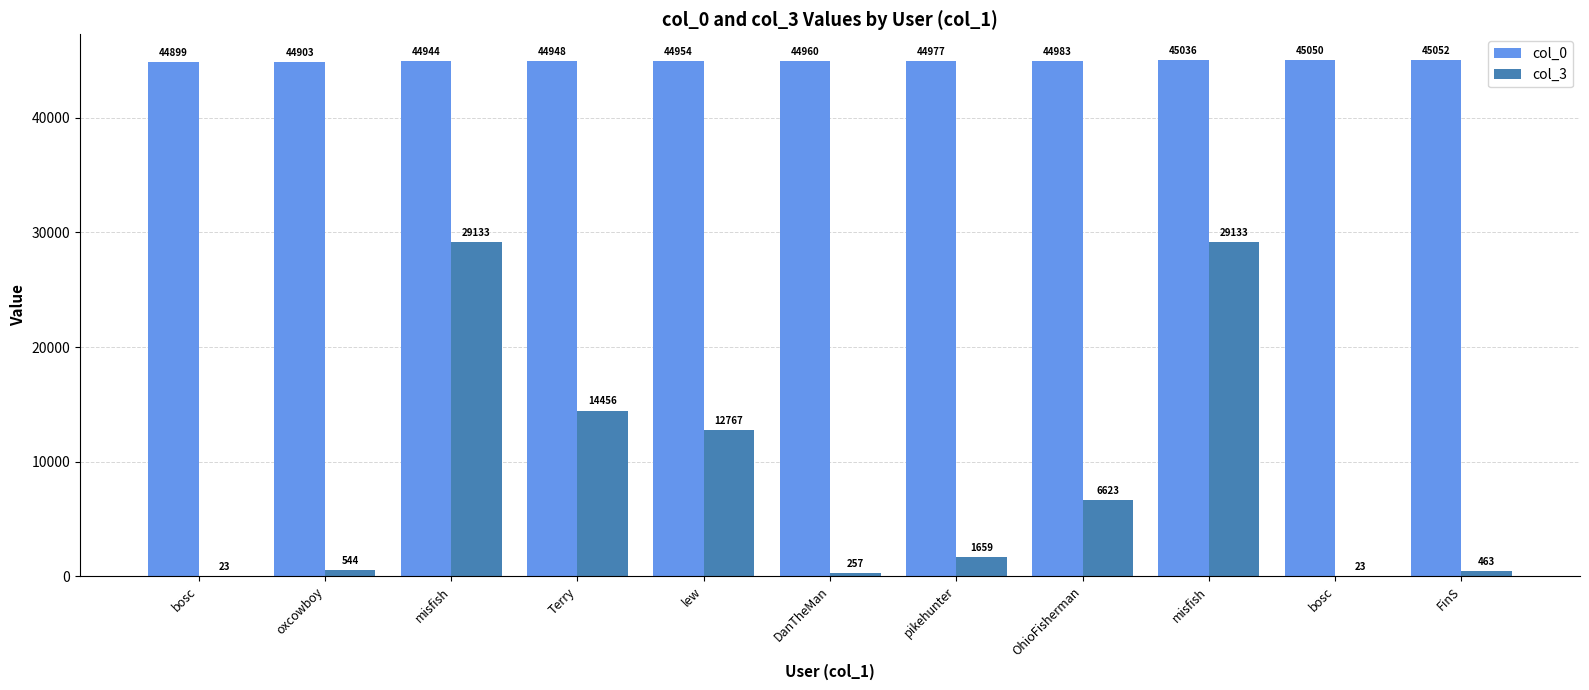

What are all the series names shown in the legend?

col_0, col_3